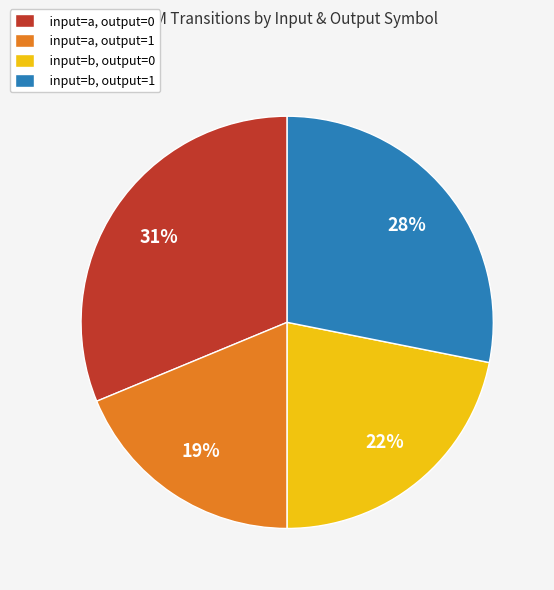

Is it true that input=a, output=0 is 25% of the pie?

False